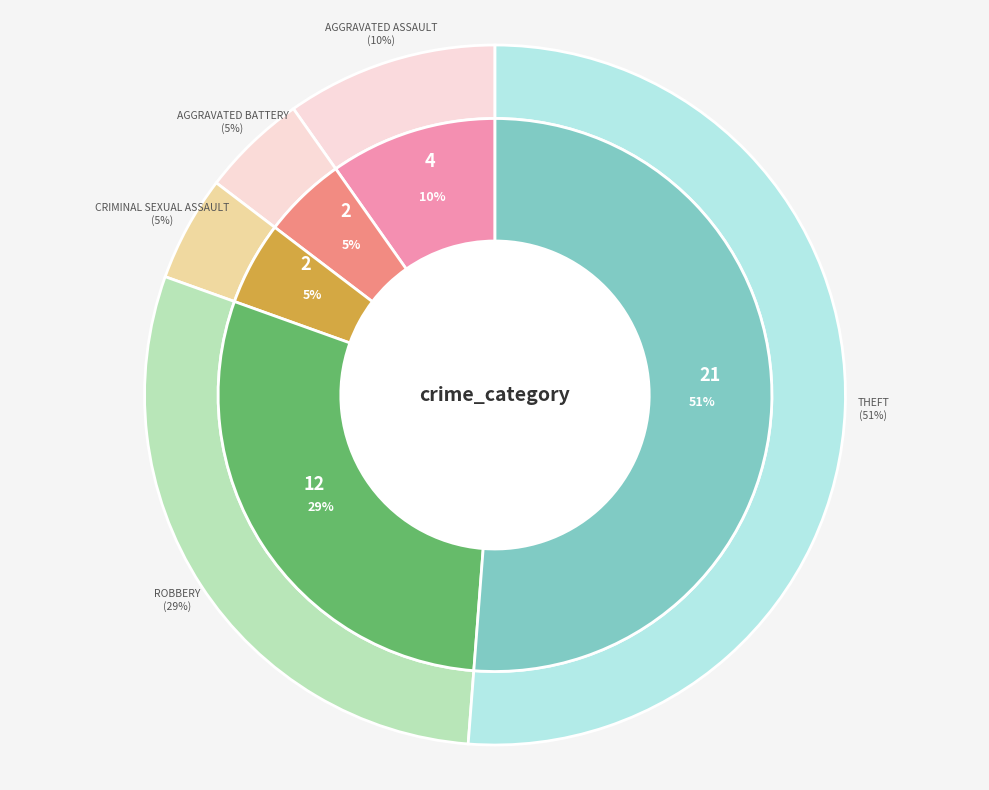

Rank the categories by value from lowest to highest.

Aggravated Battery, Criminal Sexual Assault, Aggravated Assault, Robbery, Theft